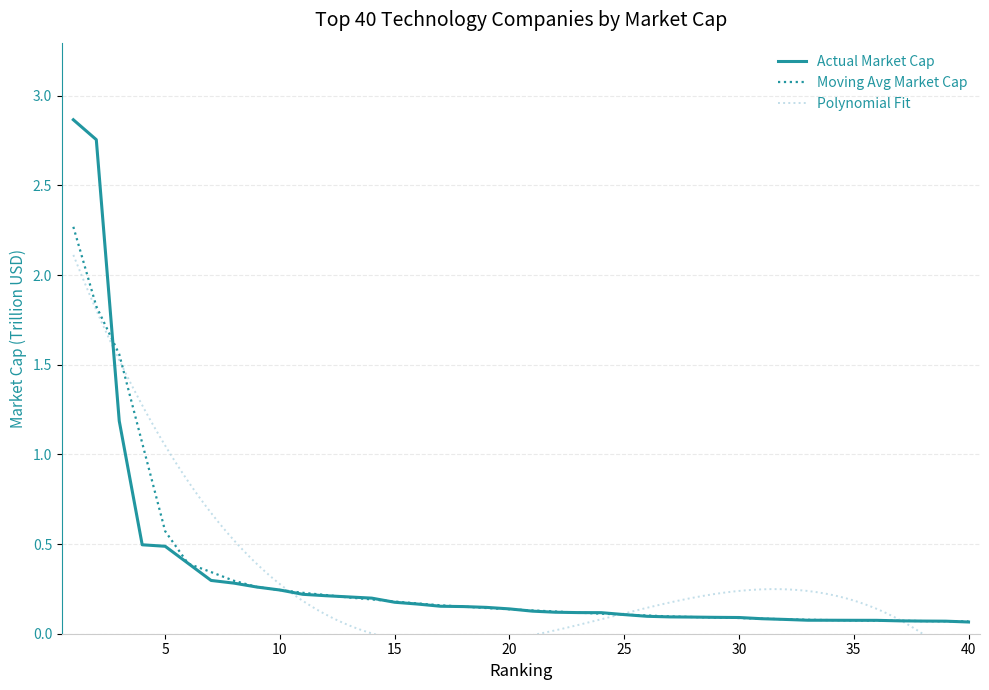

Reading right to left, what are all the values shown in this chart?

40=0.1	39=0.1	38=0.1	37=0.1	36=0.1	35=0.1	34=0.1	33=0.1	32=0.1	31=0.1	30=0.1	29=0.1	28=0.1	27=0.1	26=0.1	25=0.1	24=0.1	23=0.1	22=0.1	21=0.1	20=0.1	19=0.1	18=0.2	17=0.2	16=0.2	15=0.2	14=0.2	13=0.2	12=0.2	11=0.2	10=0.2	9=0.3	8=0.3	7=0.3	6=0.4	5=0.5	4=0.5	3=1.2	2=2.8	1=2.9